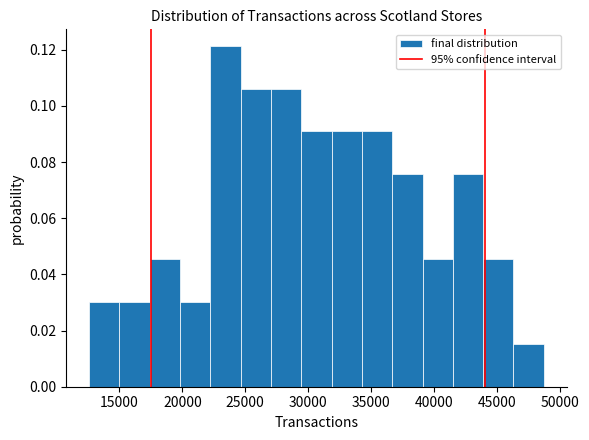

Reading left to right, list every bar in this chart as the range it spans on the x-axis followed by its height. Neither the bar edges nor the heights are printed on the chart, so give them approximately, as read against the axes.

12500 to 15000: 0.030
15000 to 17500: 0.030
17500 to 20000: 0.046
20000 to 22000: 0.030
22000 to 24500: 0.122
24500 to 27000: 0.106
27000 to 29500: 0.106
29500 to 32000: 0.090
32000 to 34500: 0.090
34500 to 36500: 0.090
36500 to 39000: 0.076
39000 to 41500: 0.046
41500 to 44000: 0.076
44000 to 46500: 0.046
46500 to 48500: 0.016